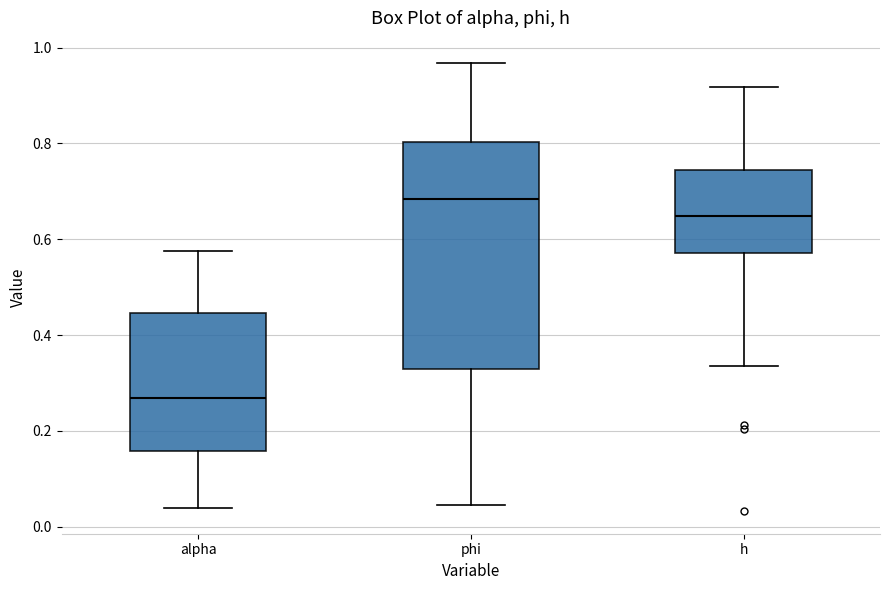

Where does the lower whisker of the box for h end on the y-axis? The values are not printed on the chart, so give them approximately, as read against the axis.

0.34